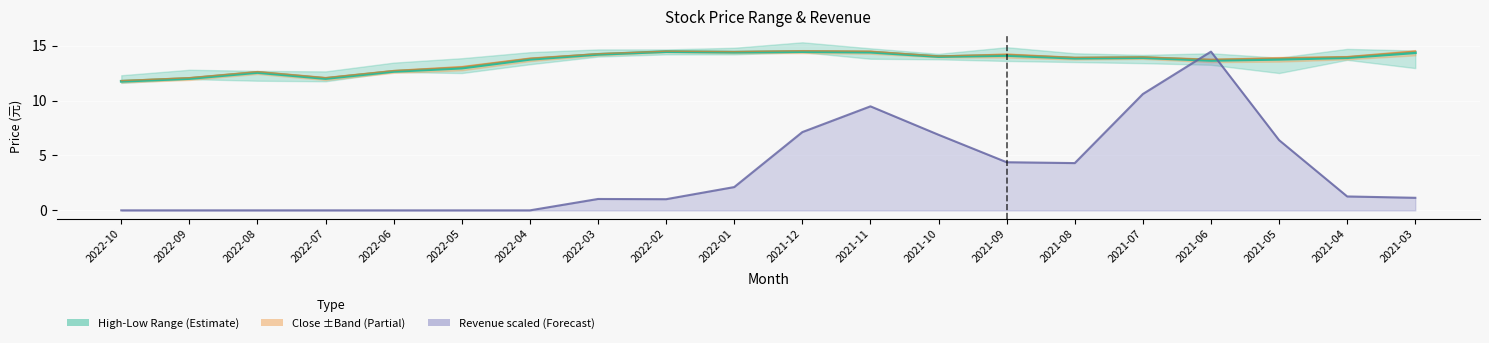

Reading right to left, what are all the values shown in this chart?

收盤 (Close): 2021-03=14.3	2021-04=13.9	2021-05=13.8	2021-06=13.7	2021-07=13.9	2021-08=13.8	2021-09=14.1	2021-10=14.0	2021-11=14.4	2021-12=14.4	2022-01=14.4	2022-02=14.4	2022-03=14.2	2022-04=13.8	2022-05=12.9	2022-06=12.7	2022-07=12.0	2022-08=12.6	2022-09=12.0	2022-10=11.8
Upper Band: 2021-03=14.5	2021-04=14.0	2021-05=13.9	2021-06=13.7	2021-07=14.0	2021-08=13.9	2021-09=14.2	2021-10=14.0	2021-11=14.5	2021-12=14.5	2022-01=14.5	2022-02=14.5	2022-03=14.3	2022-04=13.8	2022-05=13.1	2022-06=12.7	2022-07=12.1	2022-08=12.6	2022-09=12.1	2022-10=11.8
Revenue line (scaled): 2021-03=1.1	2021-04=1.3	2021-05=6.4	2021-06=14.4	2021-07=10.6	2021-08=4.3	2021-09=4.4	2021-10=6.9	2021-11=9.5	2021-12=7.1	2022-01=2.1	2022-02=1.0	2022-03=1.0	2022-04=0.0	2022-05=0.0	2022-06=0.0	2022-07=0.0	2022-08=0.0	2022-09=0.0	2022-10=0.0